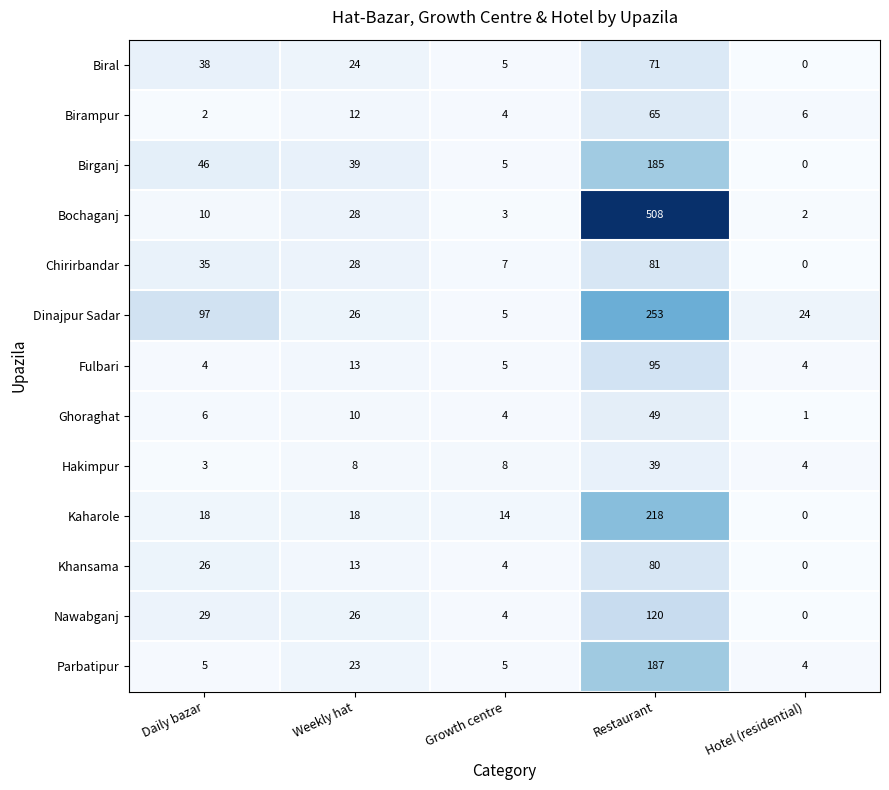

List the series in order of their peak value, lowest first.

Hakimpur, Ghoraghat, Birampur, Biral, Khansama, Chirirbandar, Fulbari, Nawabganj, Birganj, Parbatipur, Kaharole, Dinajpur Sadar, Bochaganj